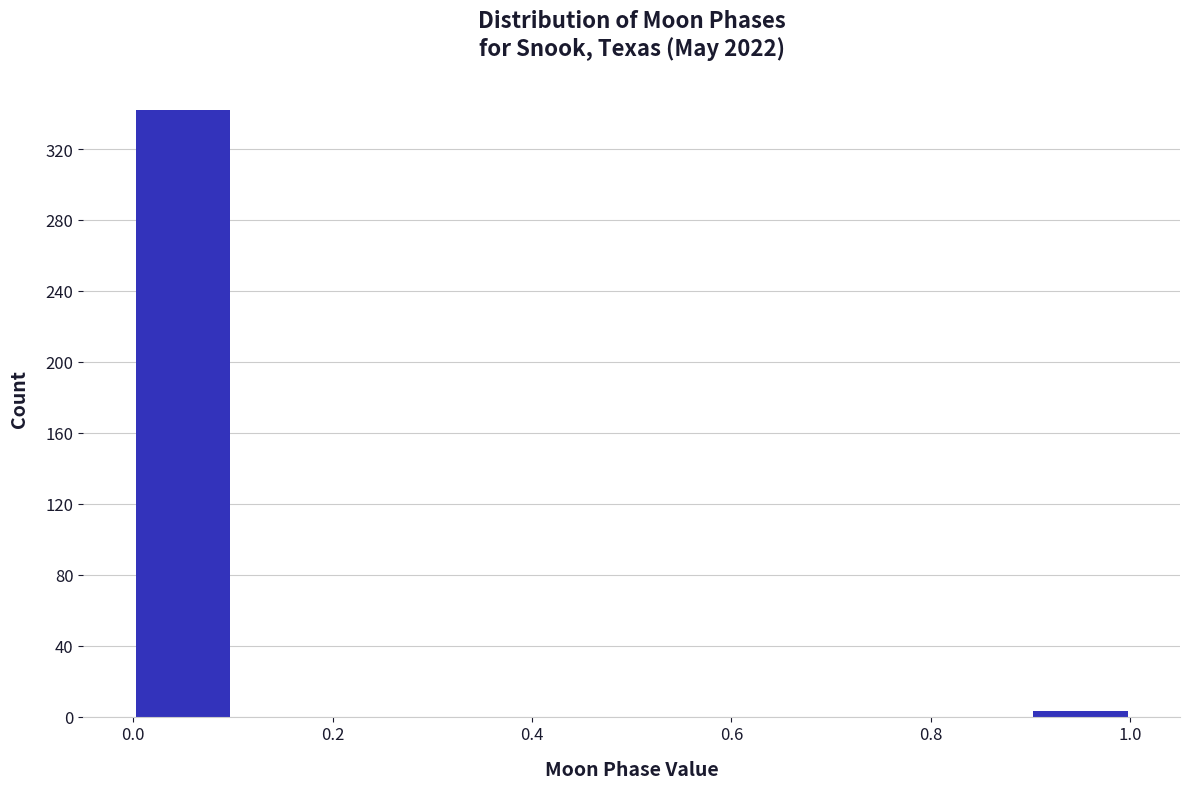

Reading left to right, list every bar in this chart as the range it spans on the x-axis followed by its height. The values are not printed on the chart, so give them approximately, as read against the axis.

0.0 to 0.1: 340
0.1 to 0.2: 0
0.2 to 0.3: 0
0.3 to 0.4: 0
0.4 to 0.5: 0
0.5 to 0.6: 0
0.6 to 0.7: 0
0.7 to 0.8: 0
0.8 to 0.9: 0
0.9 to 1.0: under 5